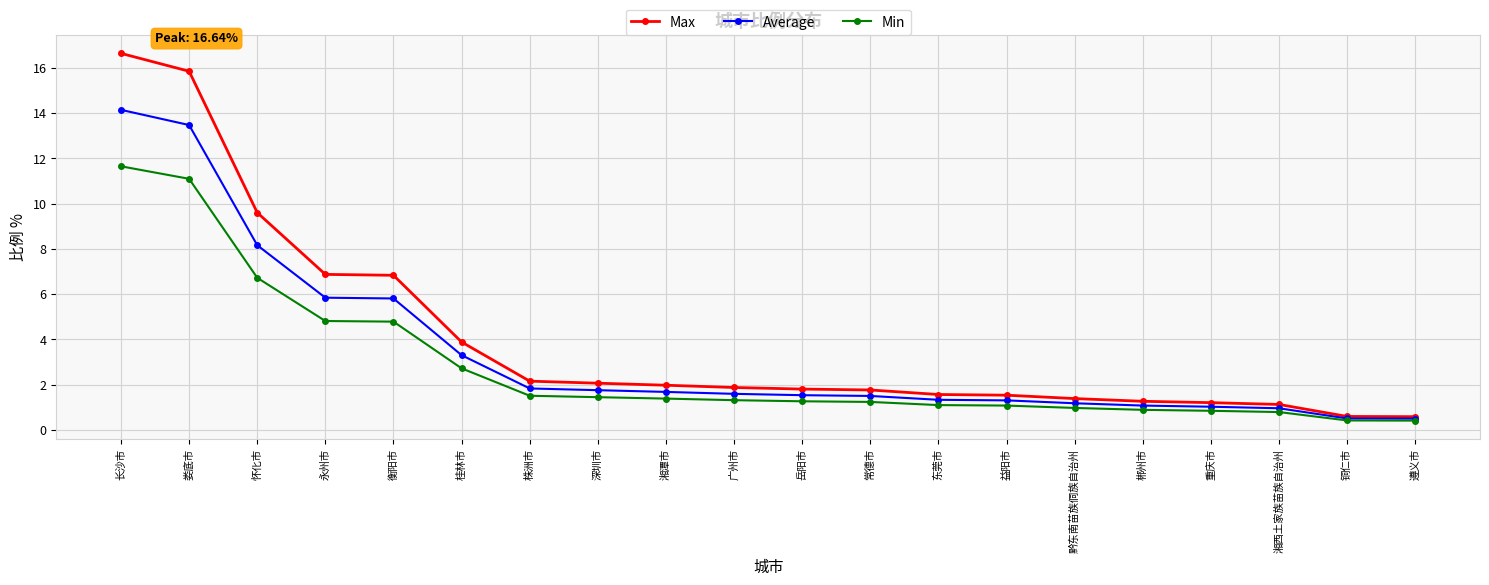

Is the value of Average at 岳阳市 greater than the value of Min at 娄底市?

No